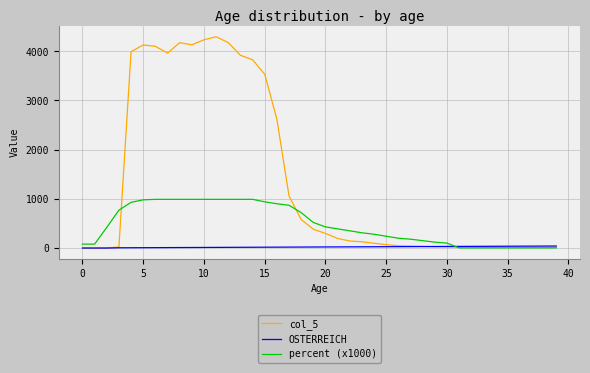

Which series has the widest spread of values?

col_5